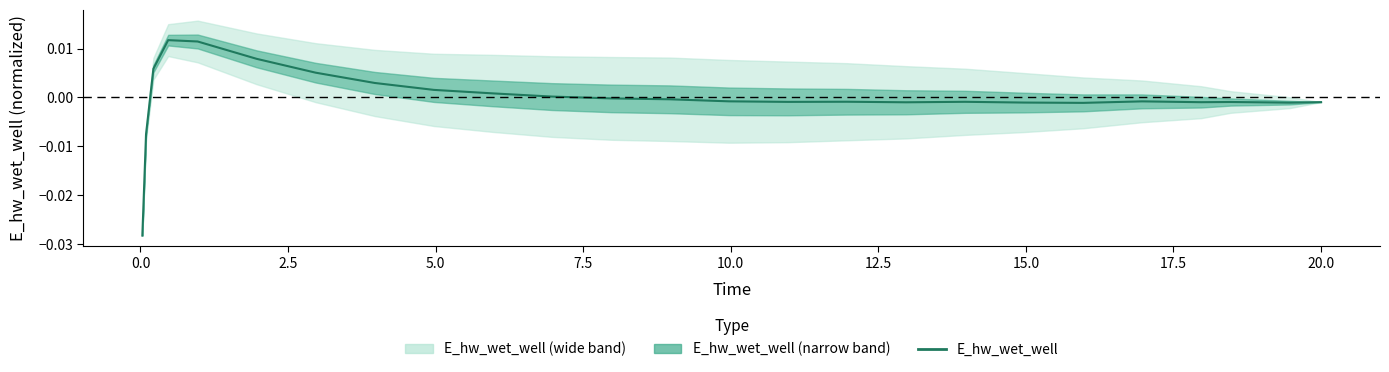

The chart shows a value of 0.0 at 7.5. True or false?

False